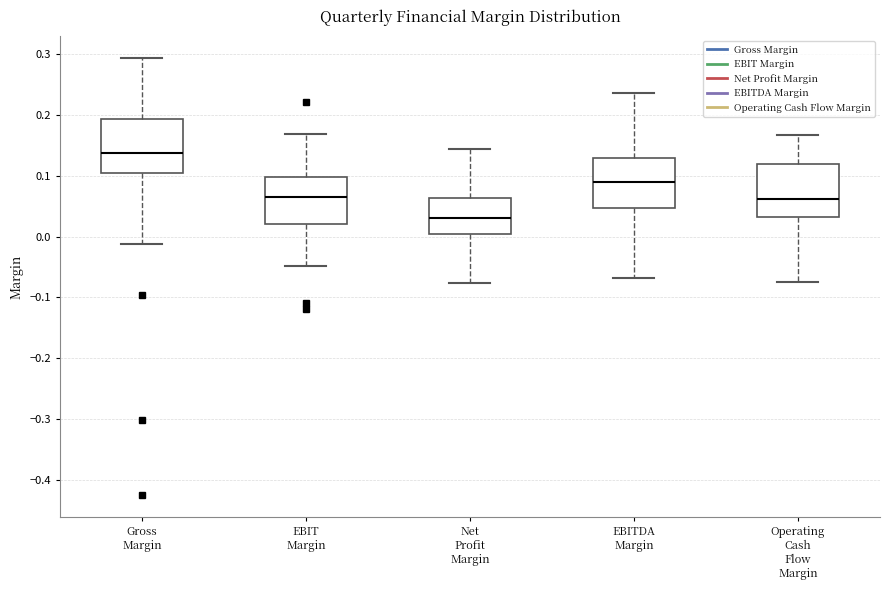

Reading left to right, transcribe this box plot: for each box, give where its median line is, the range the box spans, and where its two whiskers end, as read against the y-axis. The values are not printed on the chart, so give them approximately, as read against the axis.

Gross Margin: median 0.14, box 0.10 to 0.19, whiskers -0.01 to 0.29
EBIT Margin: median 0.07, box 0.02 to 0.10, whiskers -0.05 to 0.17
Net Profit Margin: median 0.03, box 0.00 to 0.06, whiskers -0.08 to 0.14
EBITDA Margin: median 0.09, box 0.05 to 0.13, whiskers -0.07 to 0.24
Operating Cash Flow Margin: median 0.06, box 0.03 to 0.12, whiskers -0.07 to 0.17